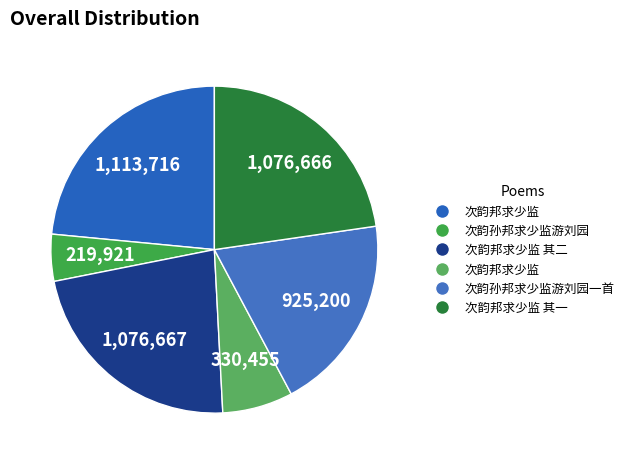

Does any single category account for the majority?

No